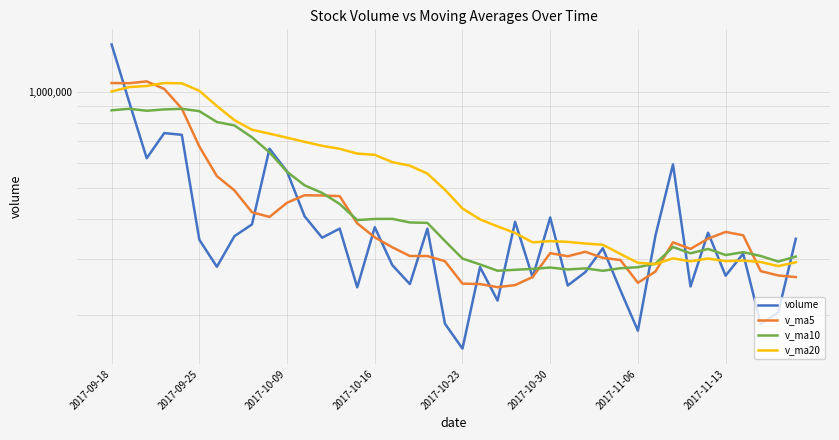

Rank the series by their maximum value, from highest to lowest.

volume, v_ma5, v_ma20, v_ma10